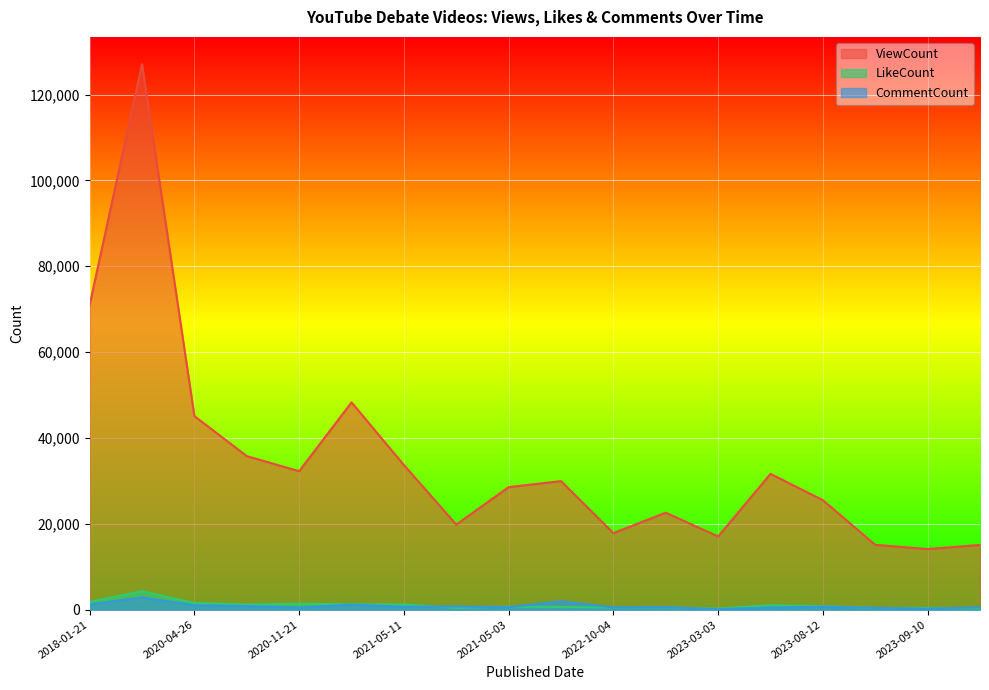

True or false: LikeCount has more than 0 points higher than both neighbors.

True